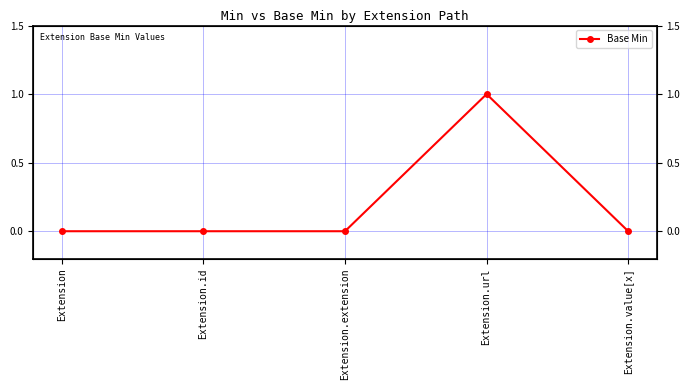

Is this an area chart (filled region under the line)?

No